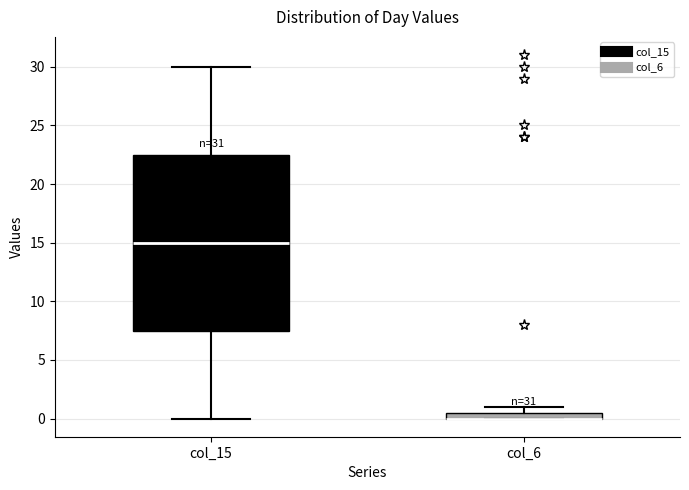

Which box is the tallest, from its lower edge to its upper edge?

col_15